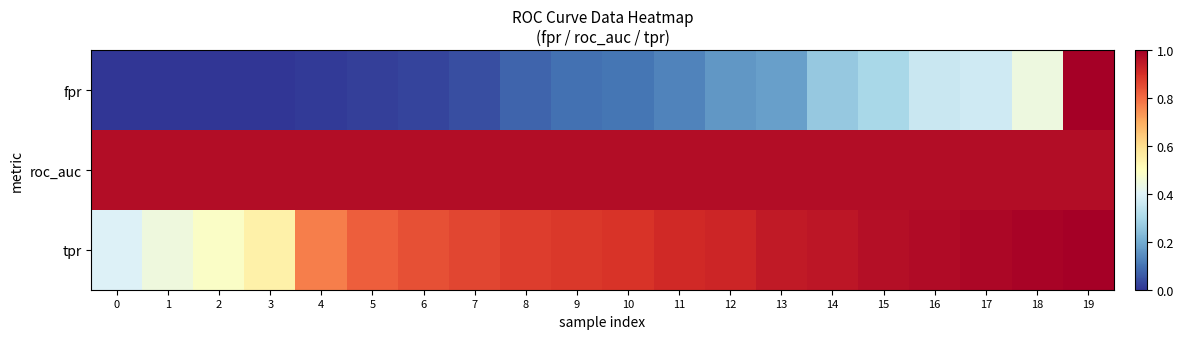

How many data points does each series have?

20